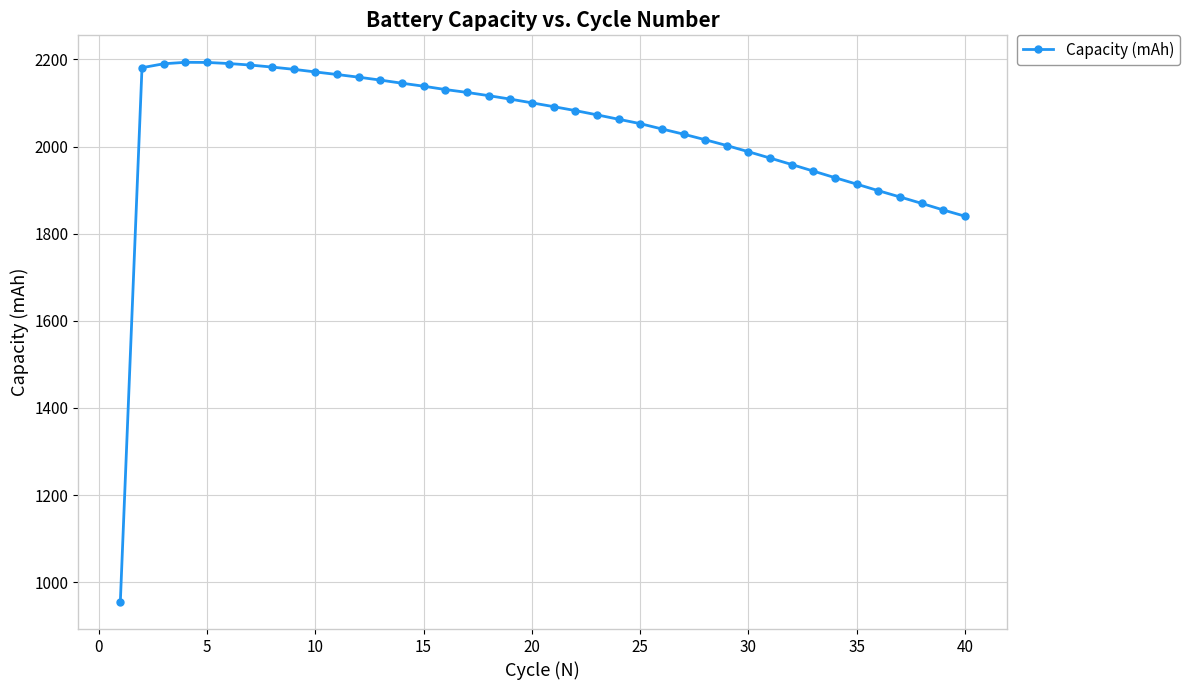

What is the value of the 5th point from the left?

2193.2